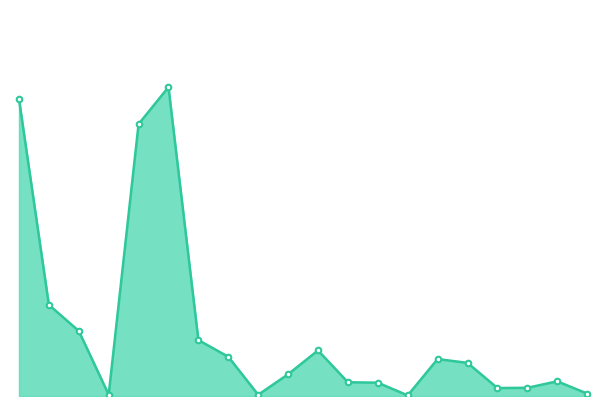

What is the minimum value shown in the chart?

4967